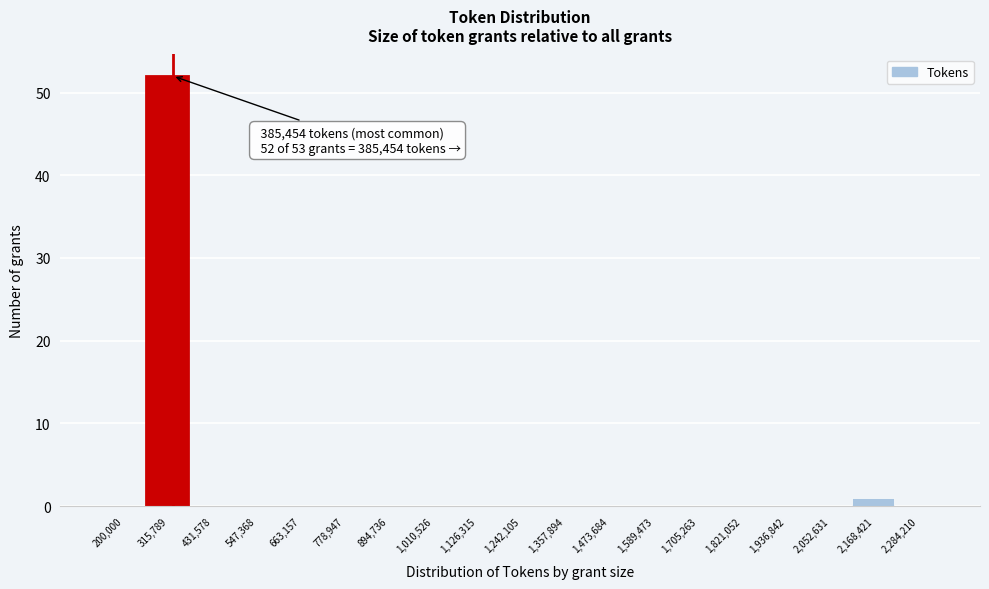

Reading right to left, list all the values displayed in this chart.

2,284,210=0	2,168,421=1	2,052,631=0	1,936,842=0	1,821,052=0	1,705,263=0	1,589,473=0	1,473,684=0	1,357,894=0	1,242,105=0	1,126,315=0	1,010,526=0	894,736=0	778,947=0	663,157=0	547,368=0	431,578=0	315,789=52	200,000=0